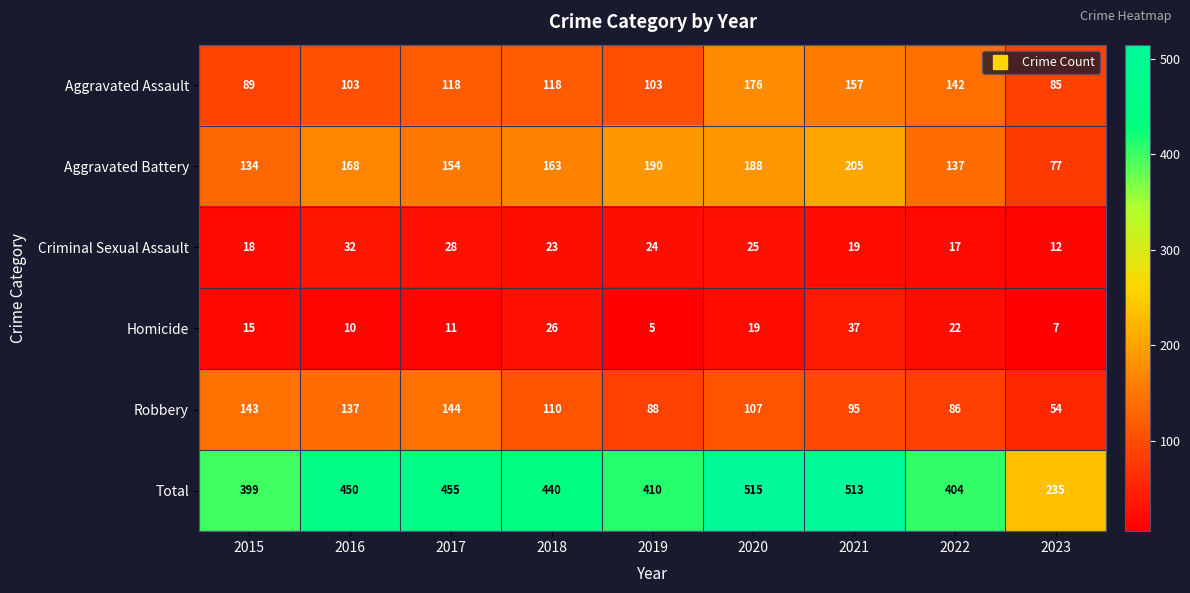

What is the sum of the Total values at 2017 and 2016?

905